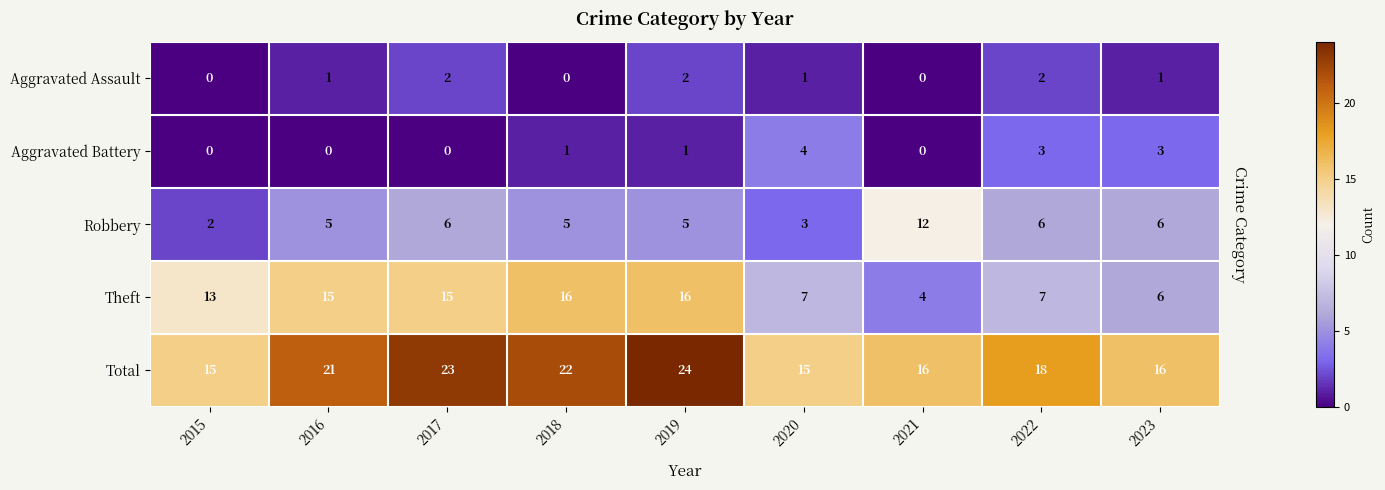

What is the difference between the second highest and second lowest values in the Aggravated Battery series?

3